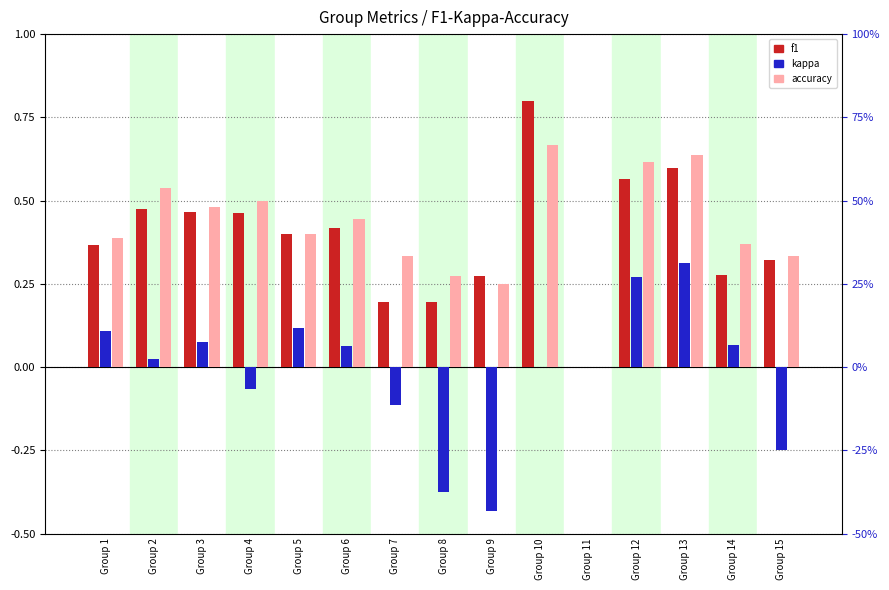

The kappa series shows 0.0 at Group 10. True or false?

True